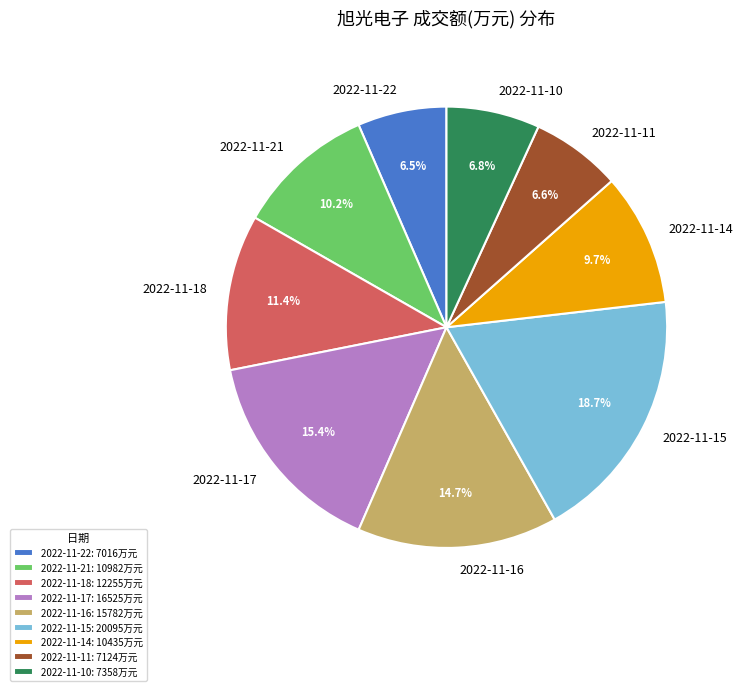

How many slices are in this pie chart?

9